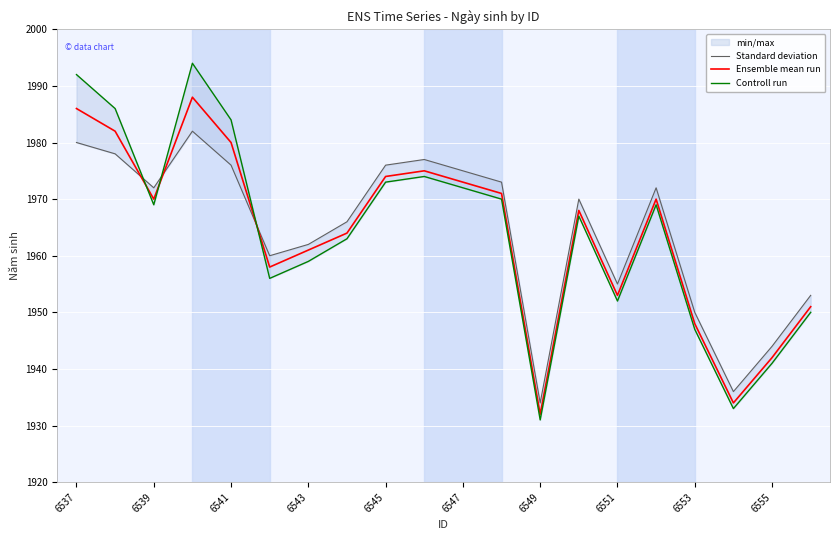

At which label does Ensemble mean run reach its minimum?

6549